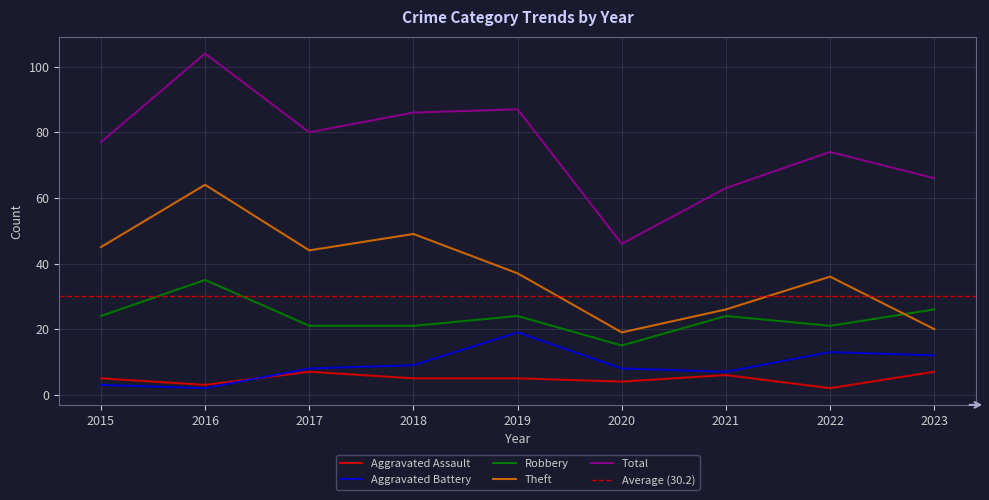

Which series has the largest range (max minus min)?

Total